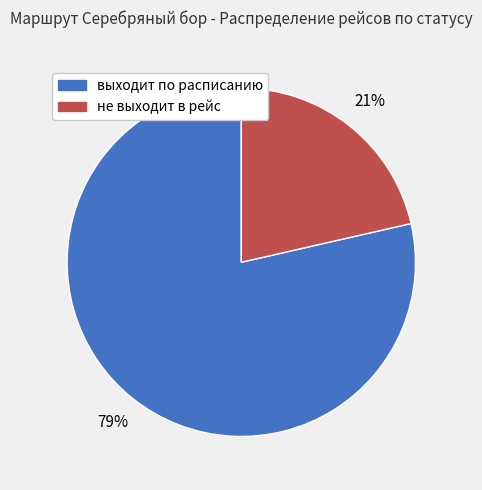

Does any single category account for the majority?

Yes